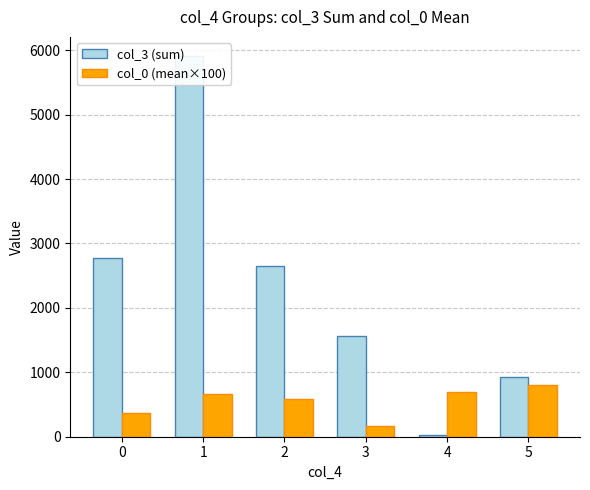

What is the maximum value for col_0 (mean×100)?

800